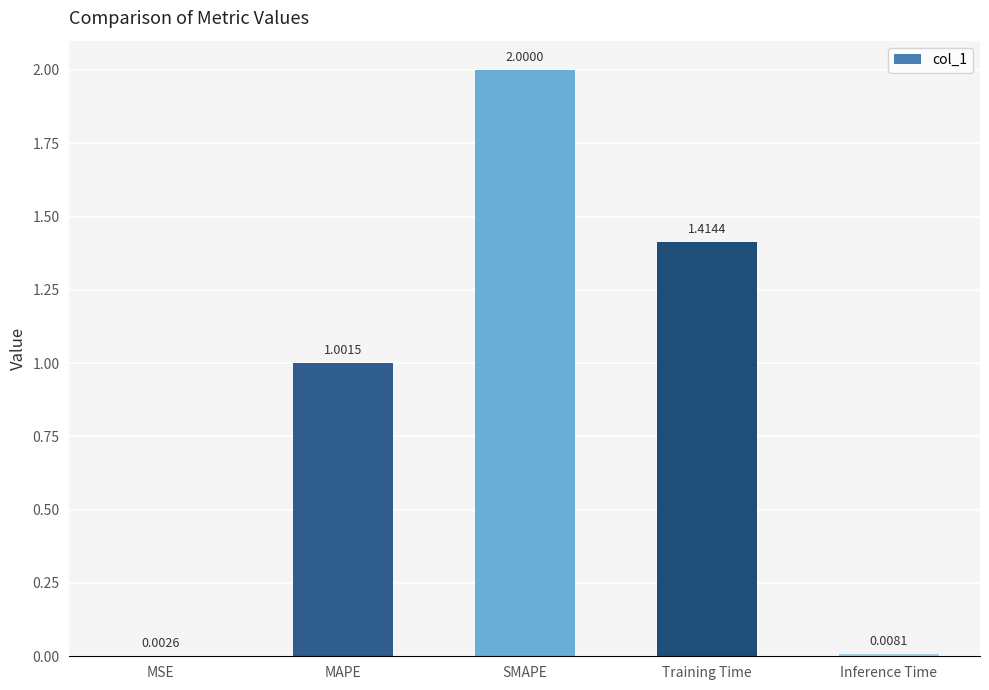

Between Inference Time and Training Time, which is larger?

Training Time